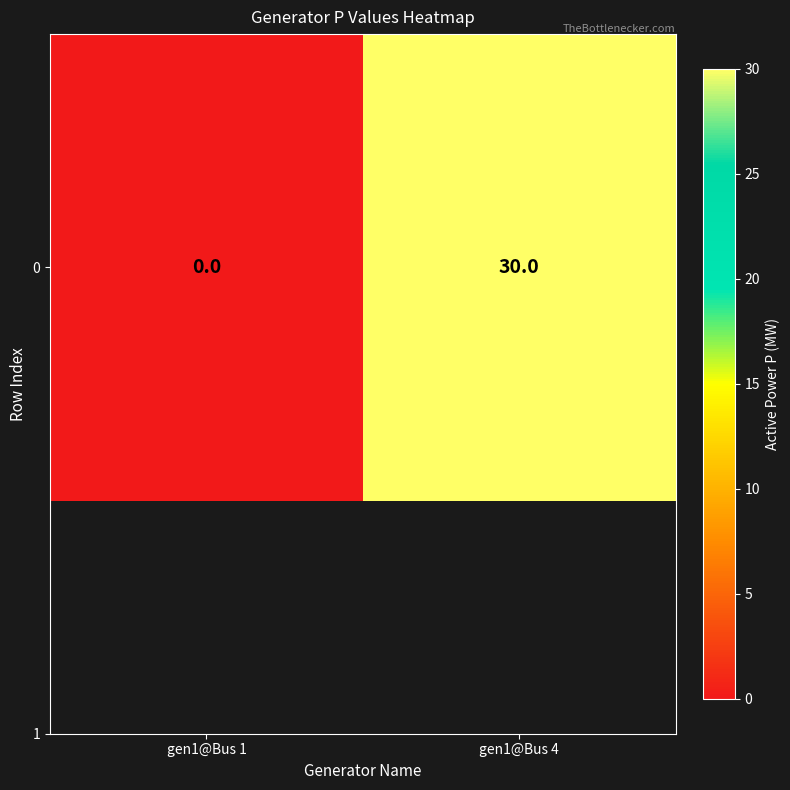

What is the sum of the values at gen1@Bus 4 and gen1@Bus 1?

30